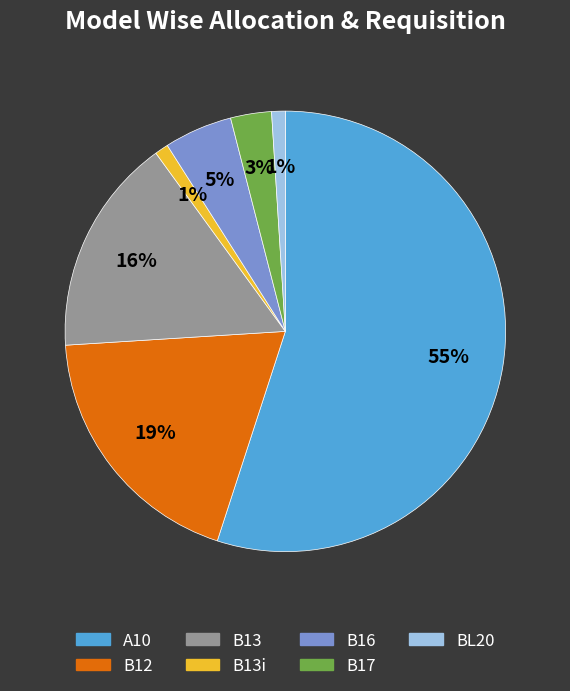

How many segments does this pie chart have?

7